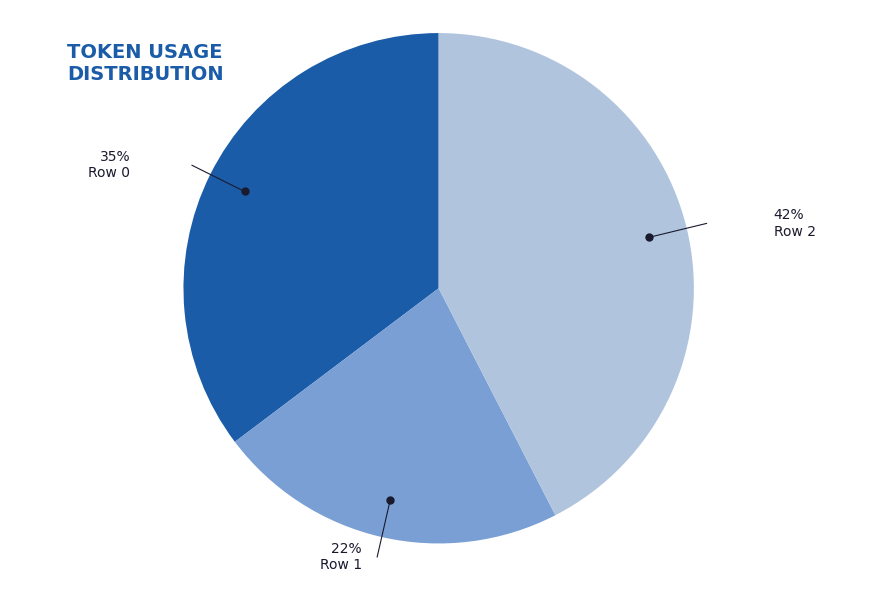

How many segments does this pie chart have?

3